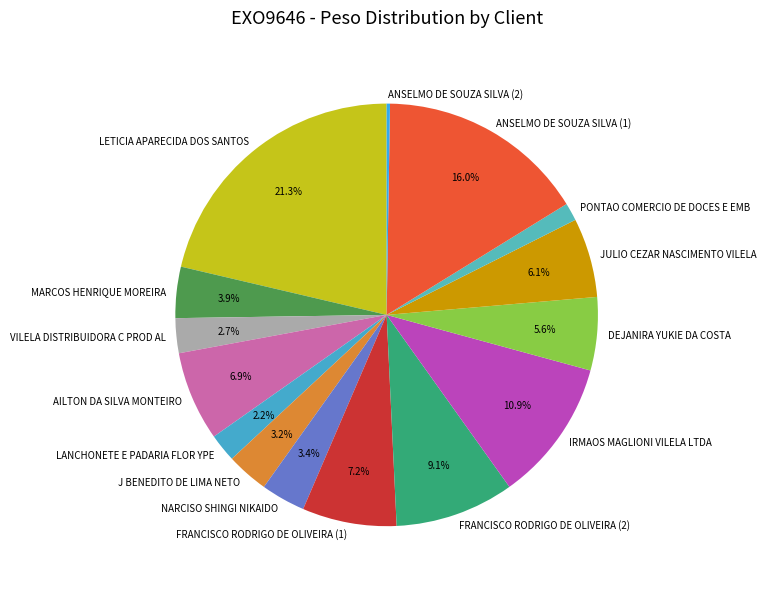

Approximately how many times larger is the value at FRANCISCO RODRIGO DE OLIVEIRA (2) compared to JULIO CEZAR NASCIMENTO VILELA?

1.5